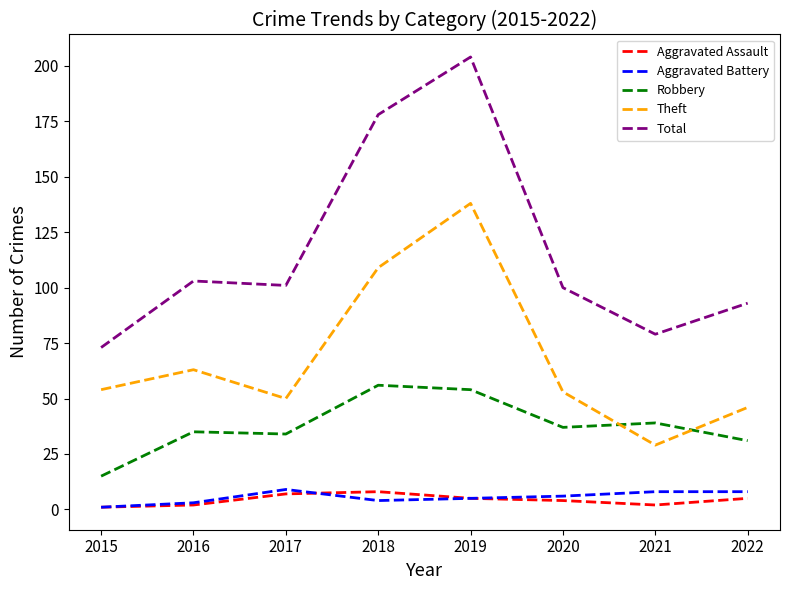

Where does the Aggravated Battery series first go above 6?

2017